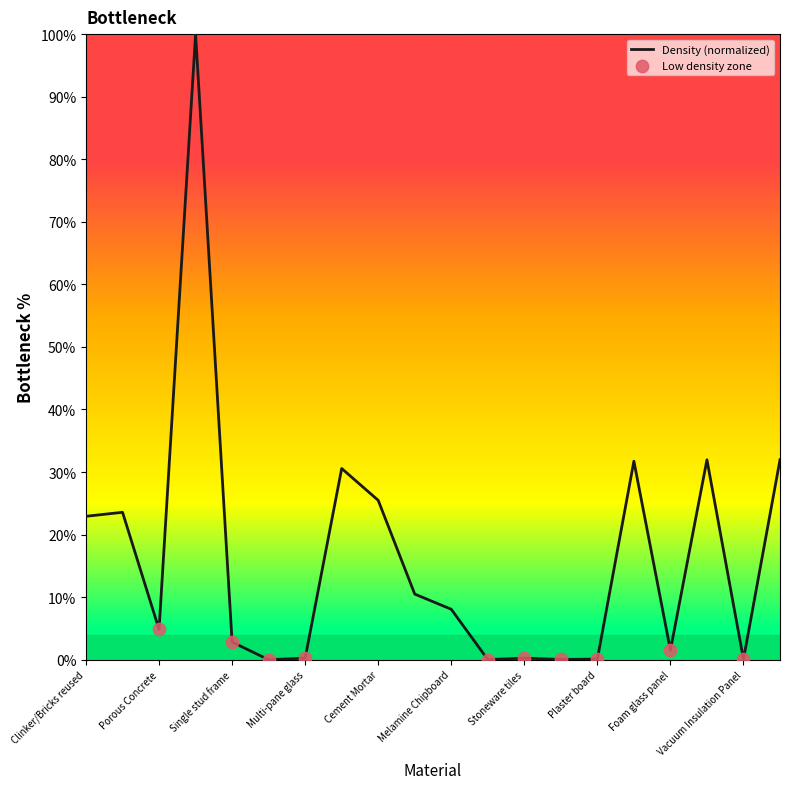

What is the greatest value displayed?

100.0